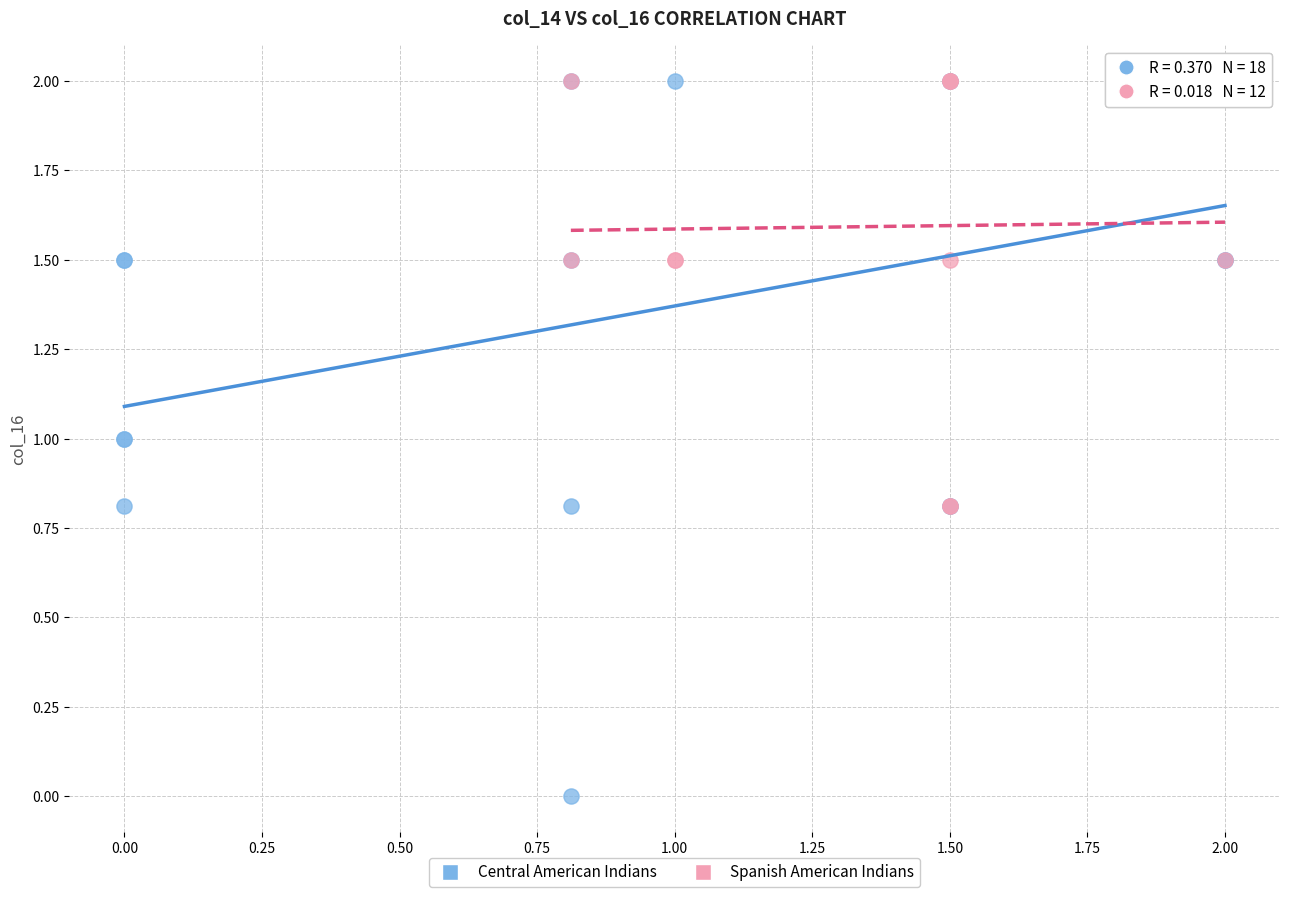

Which series has the largest Y range (max minus min)?

Central American Indians